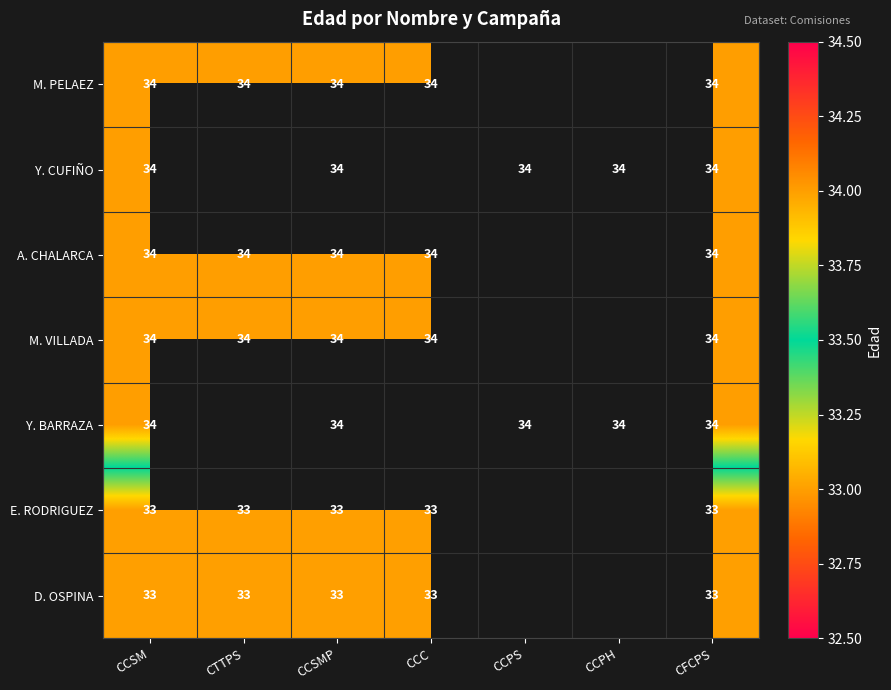

Which label corresponds to the largest value in the chart?

CCSM